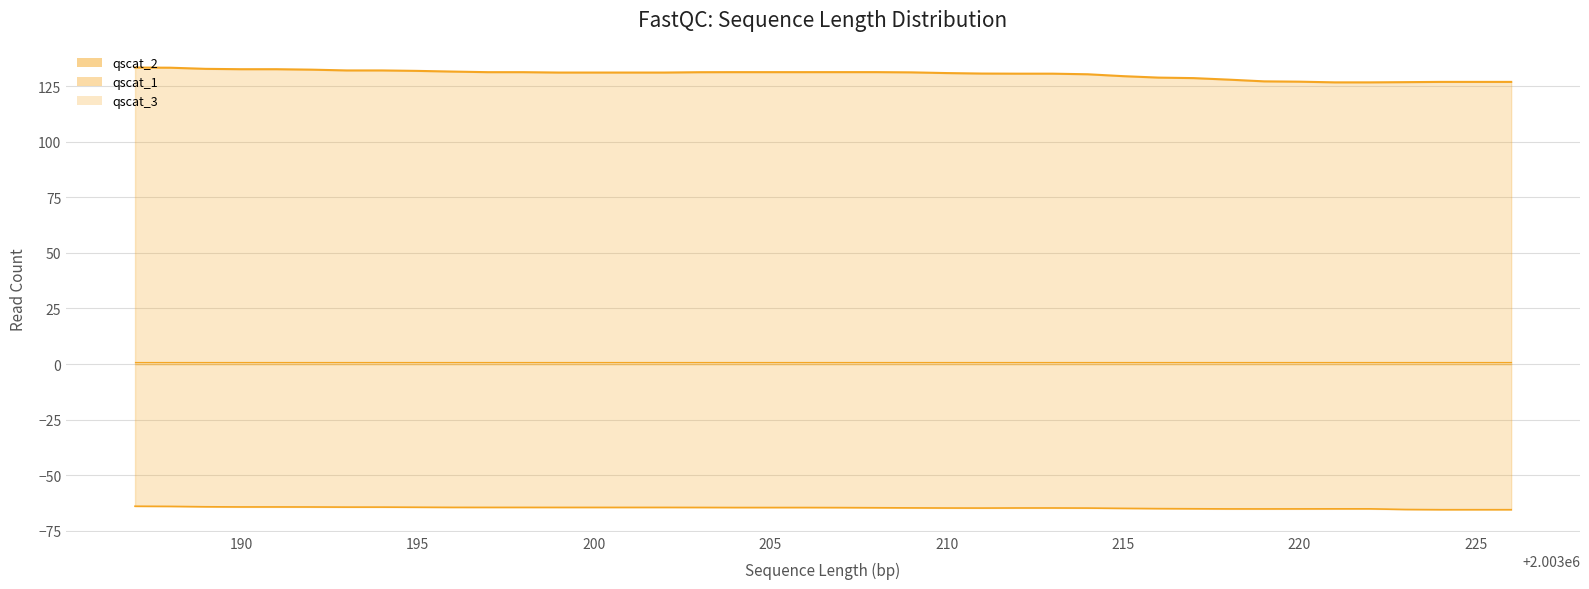

True or false: qscat_1_line and qscat_2_line cross at least once.

False